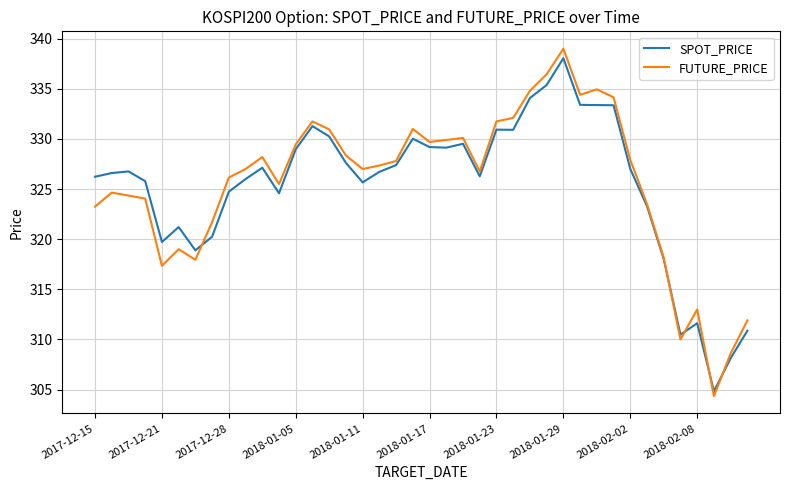

What is the lowest value of the SPOT_PRICE series?

304.8